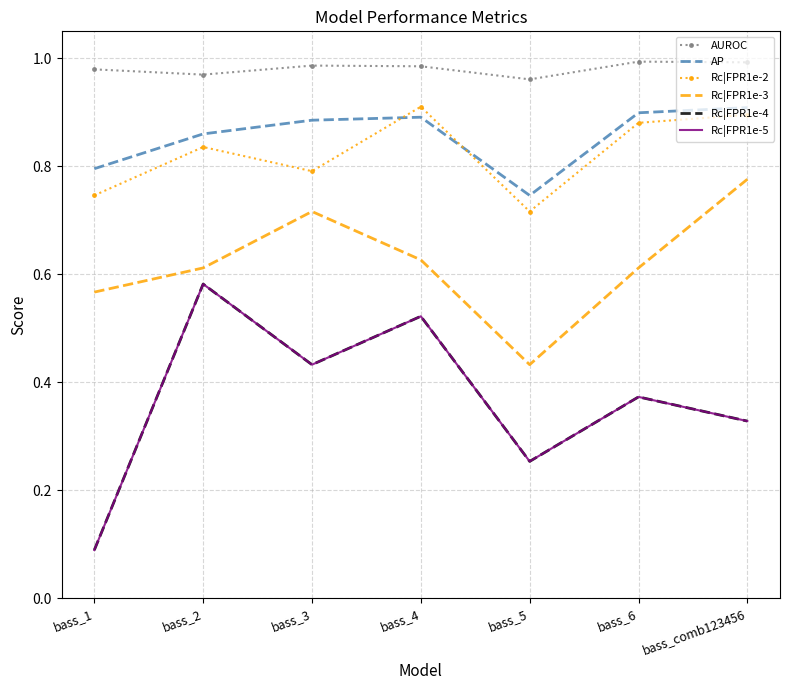

Count the number of categories in the chart.

7